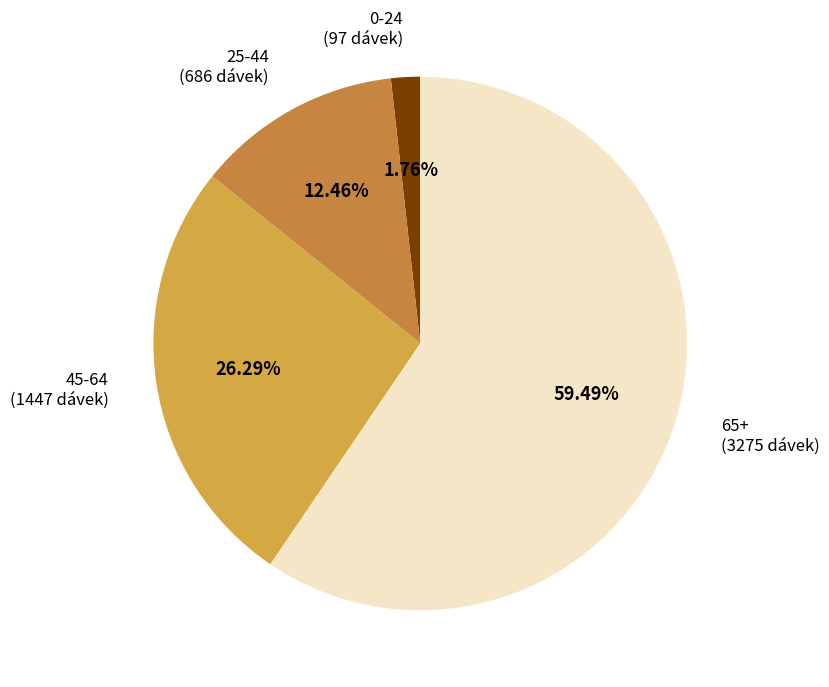

Which has a higher value, 65+ or 0-24?

65+